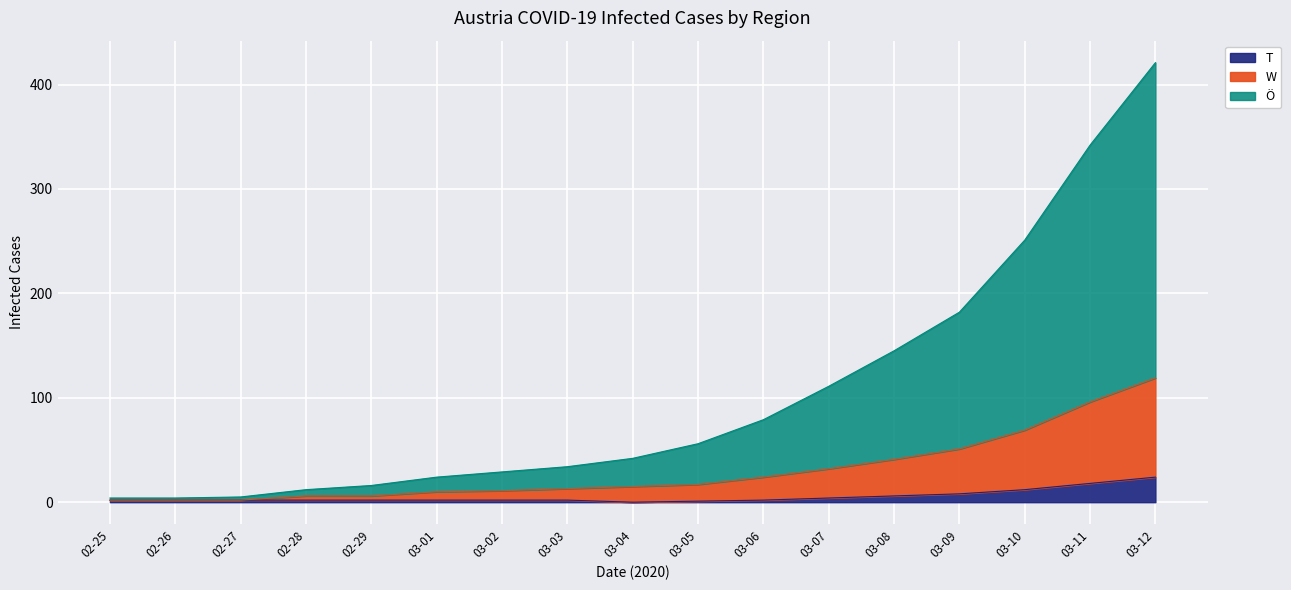

True or false: Ö has more than 1 interior local peaks.

False